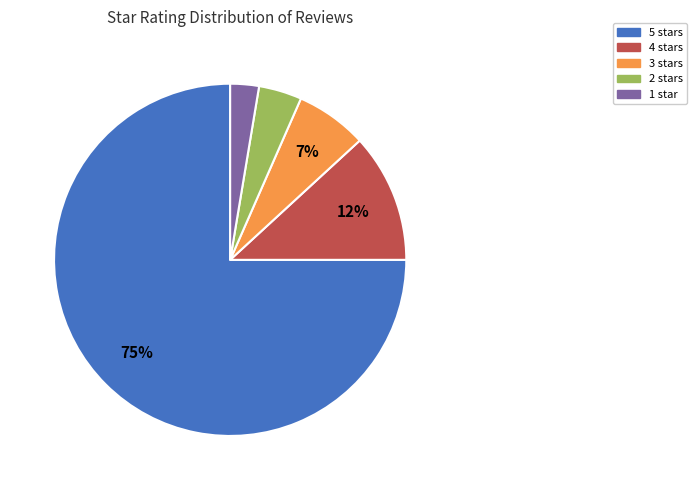

Is there any slice that represents more than half of the pie?

Yes